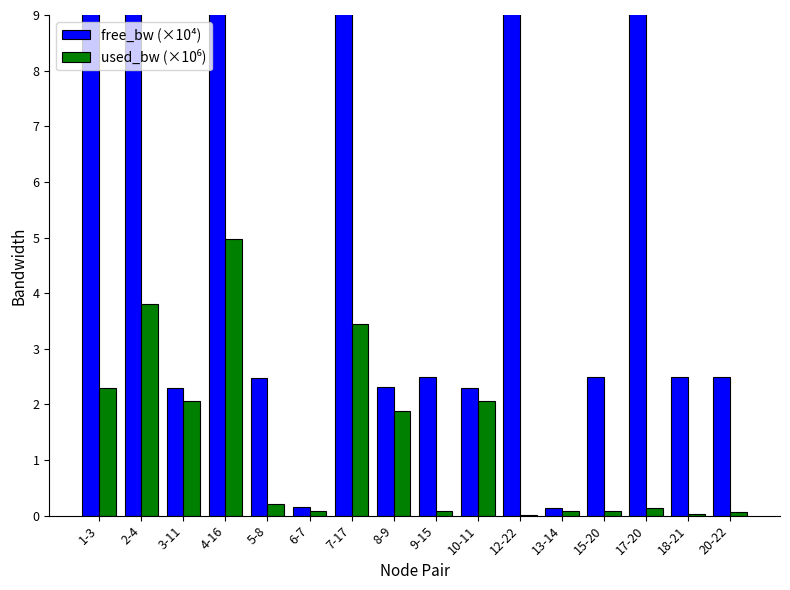

Reading left to right, extract all data points from this chart.

free_bw (×10⁴): 9.8	9.6	2.3	9.5	2.5	0.1	9.7	2.3	2.5	2.3	10.0	0.1	2.5	10.0	2.5	2.5
used_bw (×10⁶): 2.3	3.8	2.1	5.0	0.2	0.1	3.4	1.9	0.1	2.1	0.0	0.1	0.1	0.1	0.0	0.1